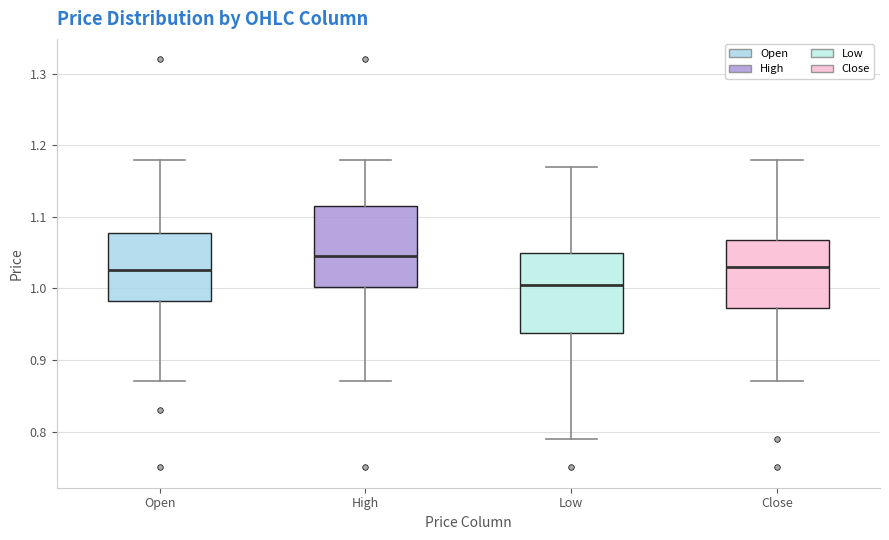

Which box has the lowest median line?

Low